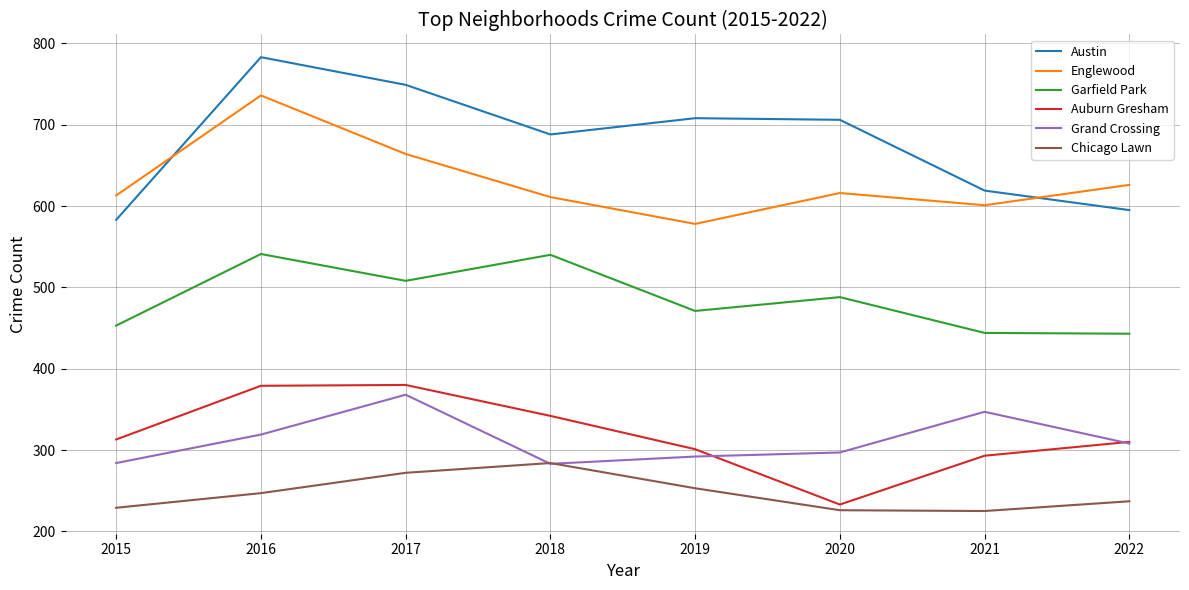

True or false: Austin and Chicago Lawn intersect in this chart.

False